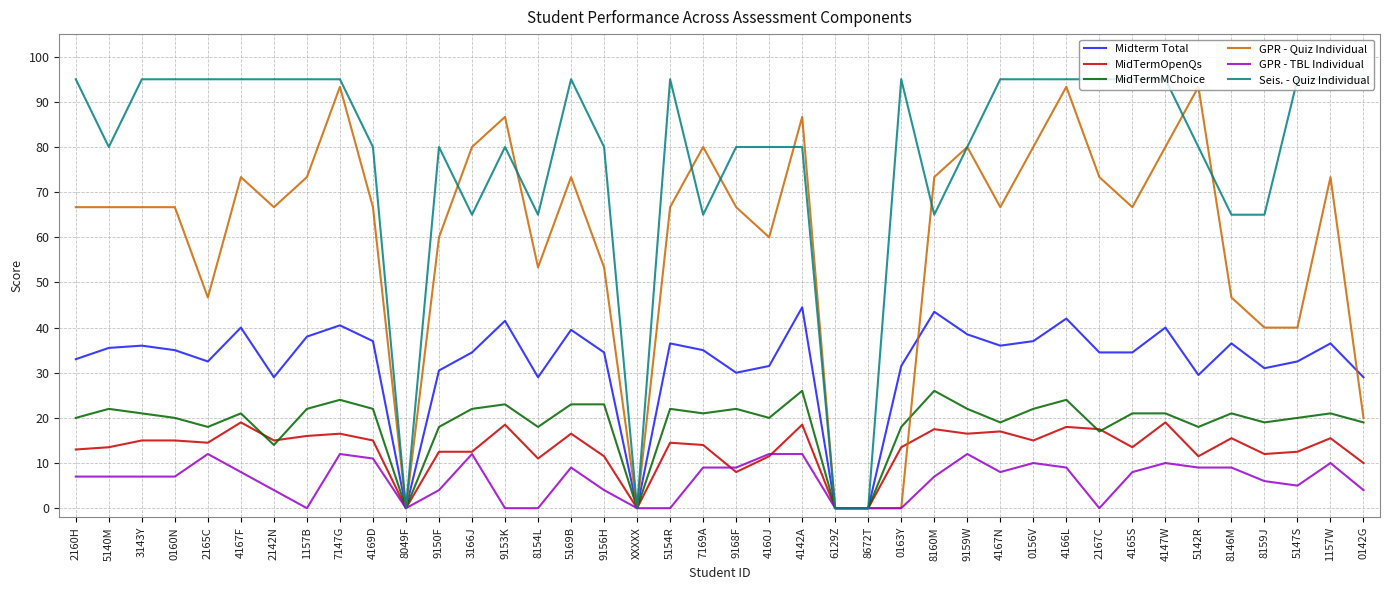

List the series in order of their peak value, lowest first.

GPR - TBL Individual, MidTermOpenQs, MidTermMChoice, Midterm Total, GPR - Quiz Individual, Seis. - Quiz Individual